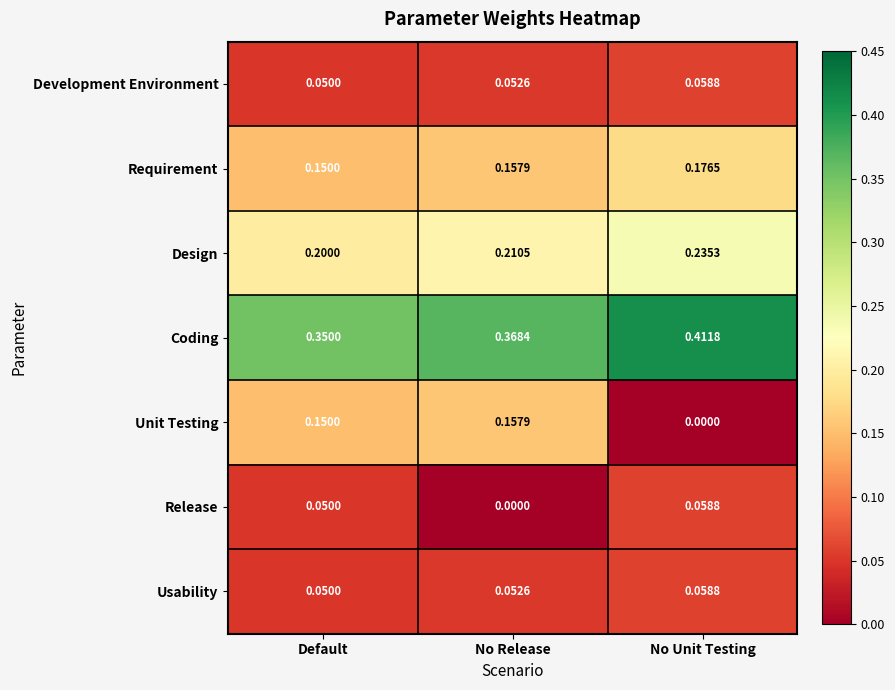

What is the total value across all series at No Release?

1.0